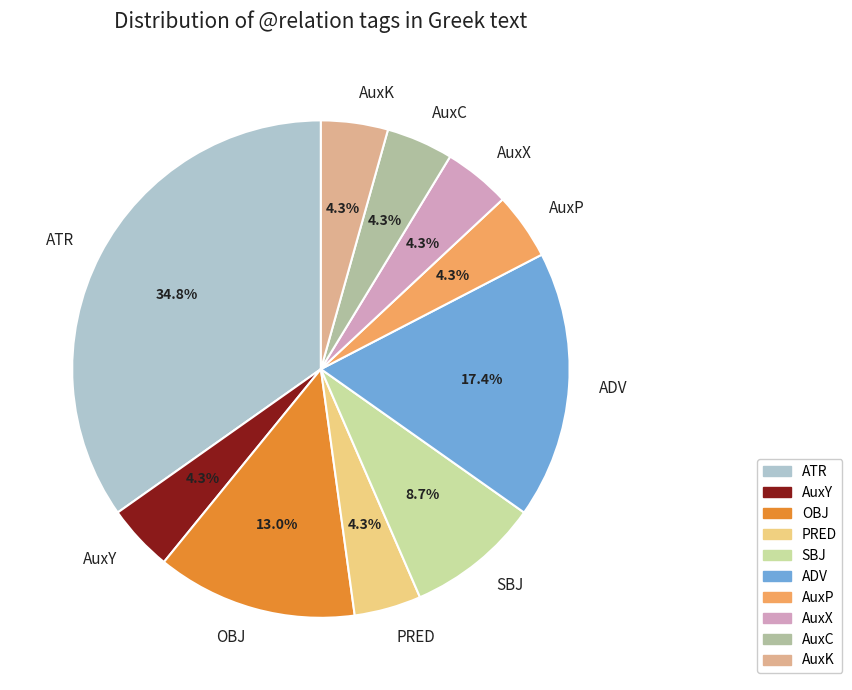

Which slice is the largest?

ATR